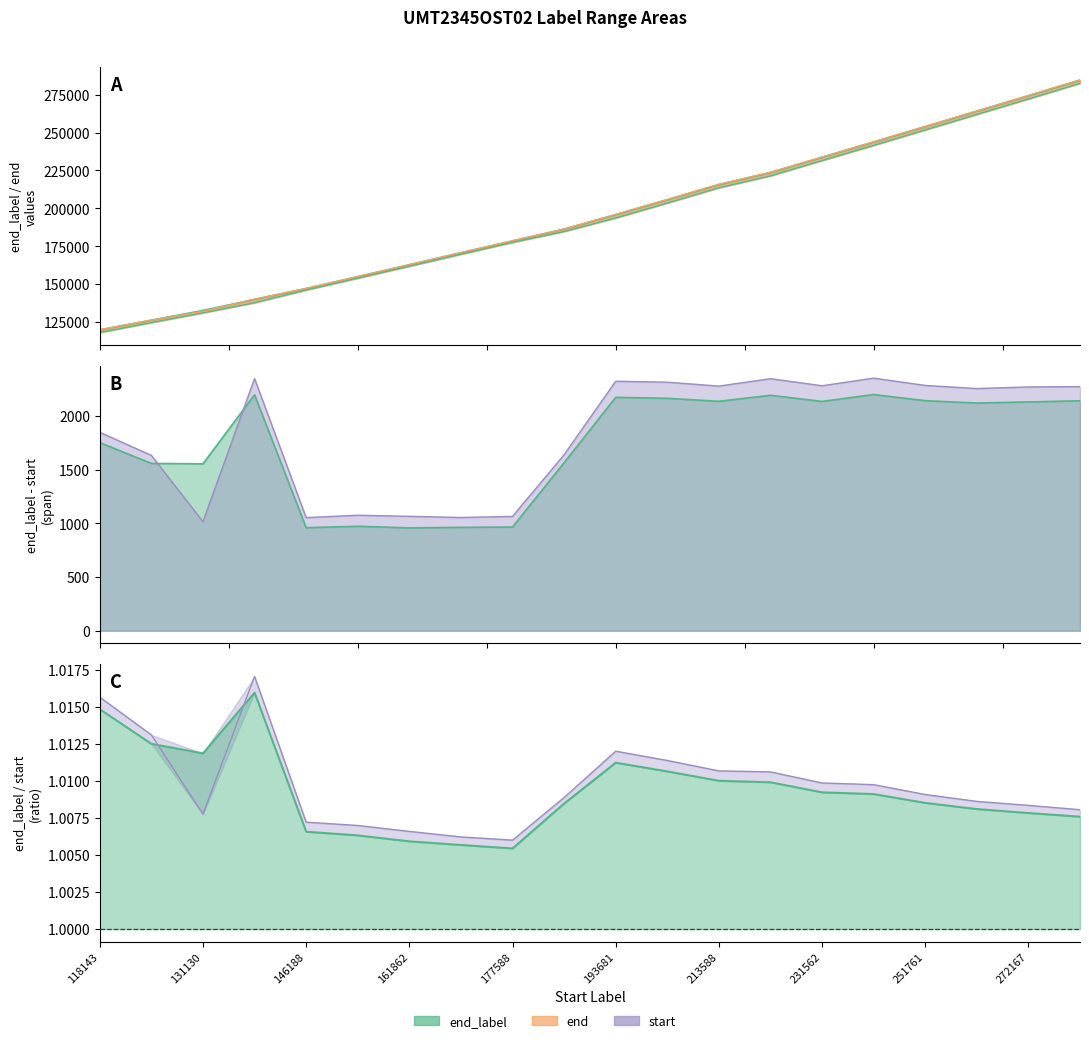

What is the maximum value for start?

282458